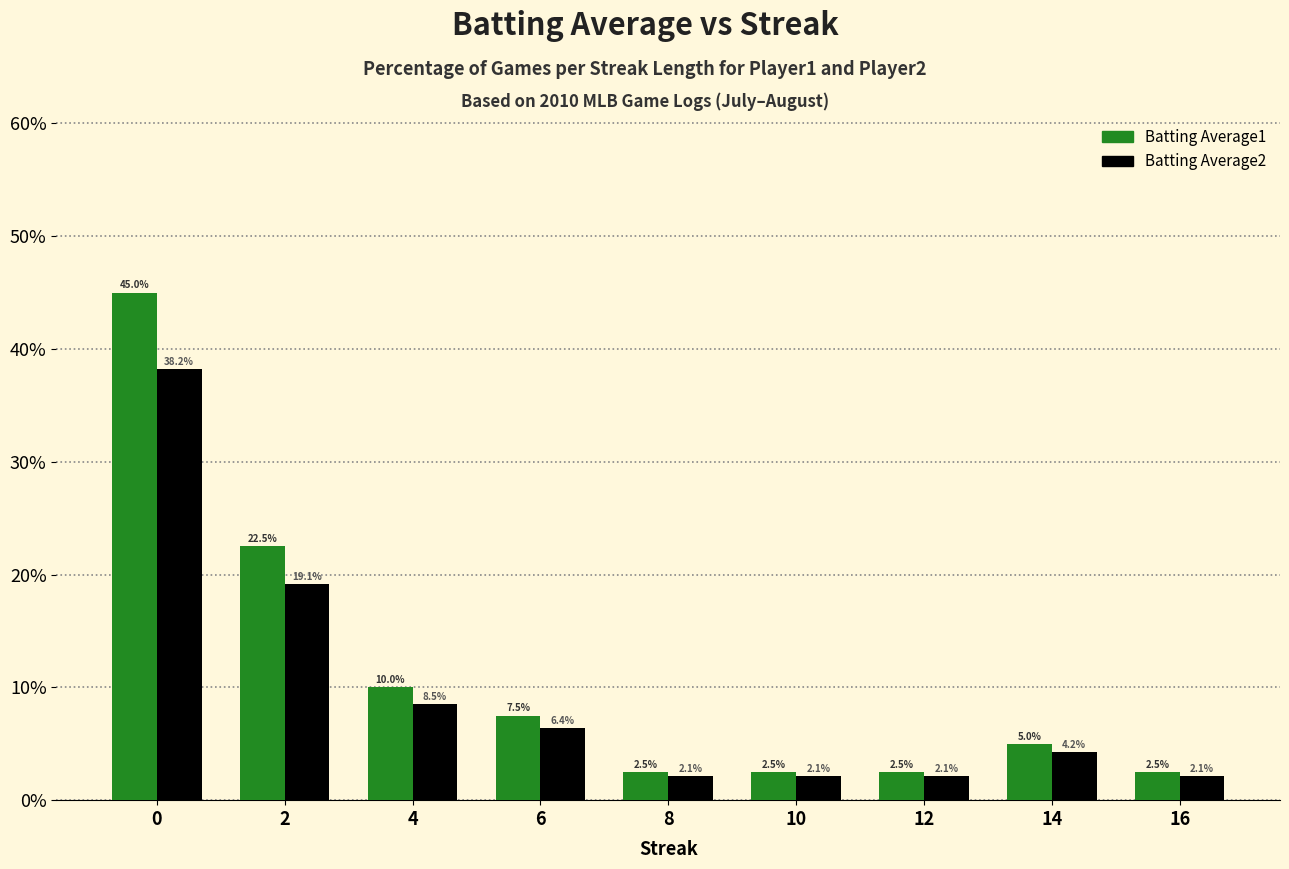

What is the sum of the Batting Average1 values at 2 and 12?

25.0